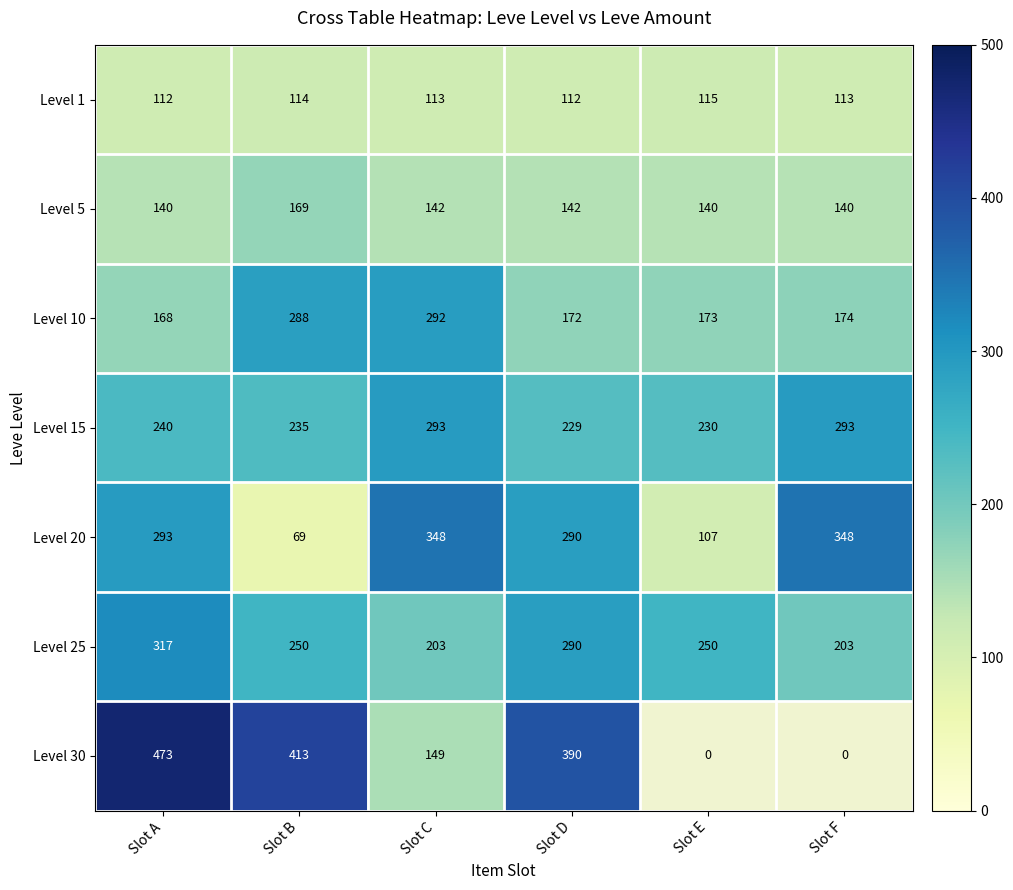

The Level 25 series shows 401.4 at Slot E. True or false?

False